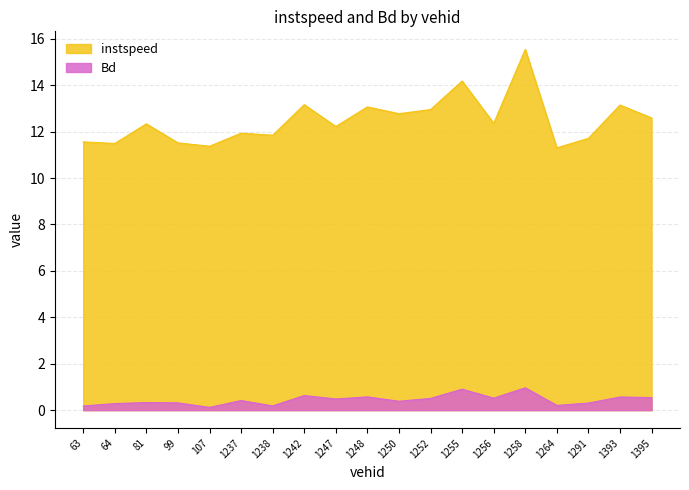

Between 1238.0 and 1256.0, which is larger?

1256.0